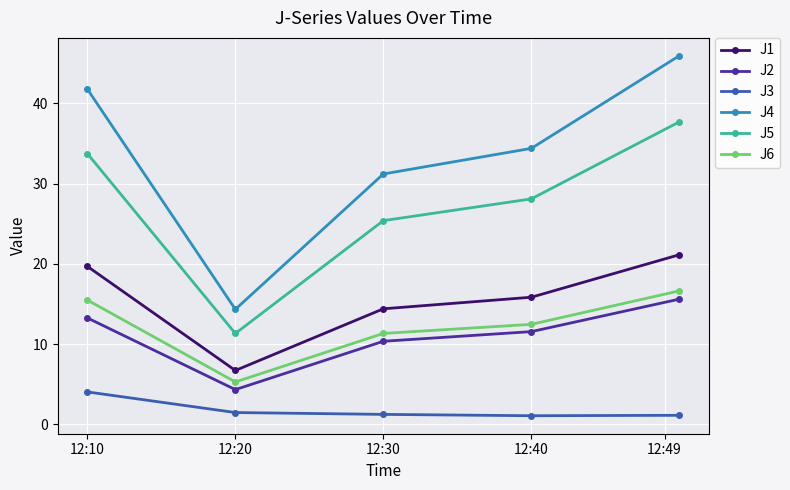

Which series has the widest spread of values?

J4